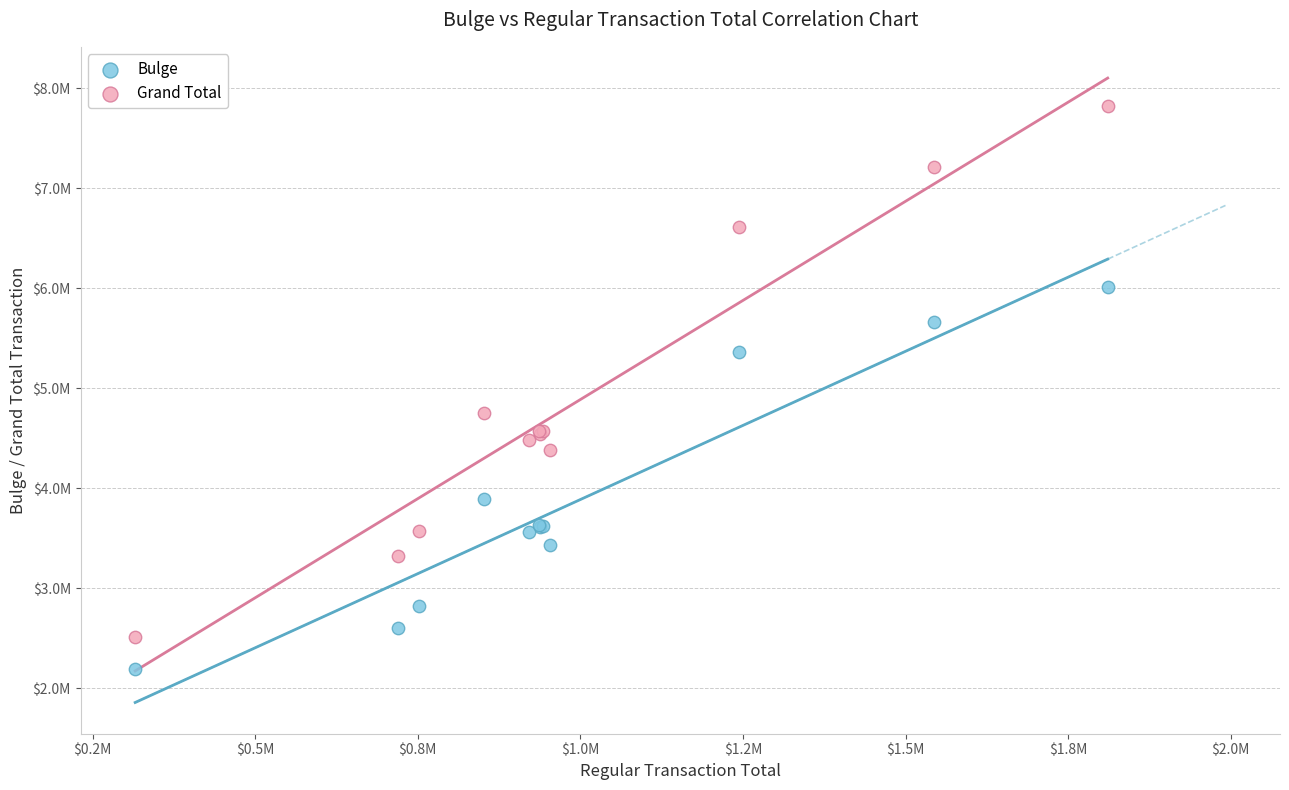

Which series contains the highest Y value?

Grand Total